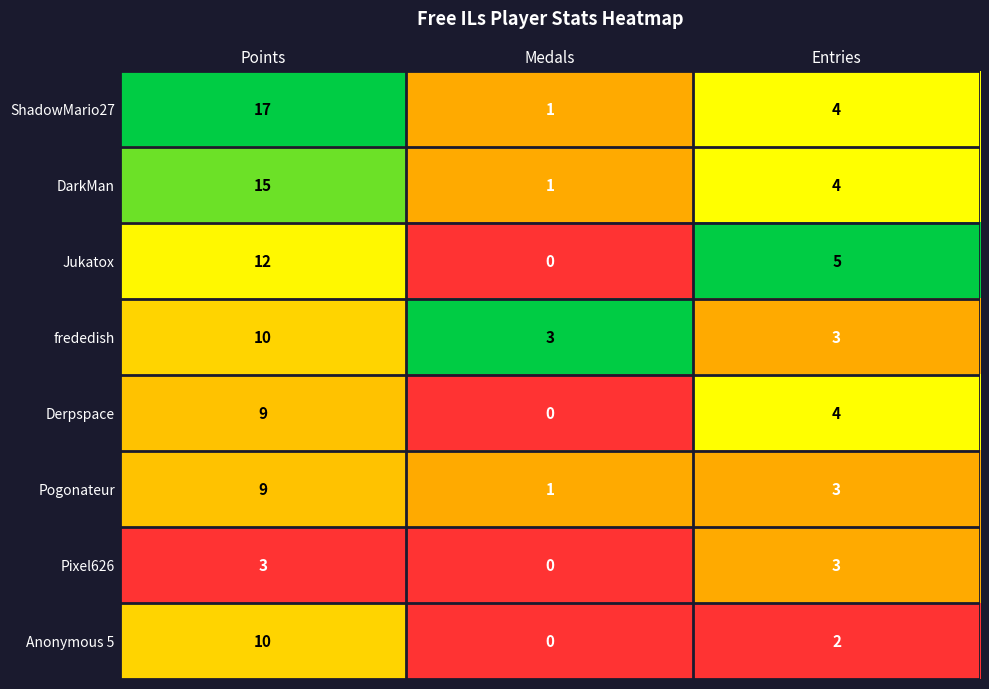

What is the spread (max minus min) of values at Medals?

3